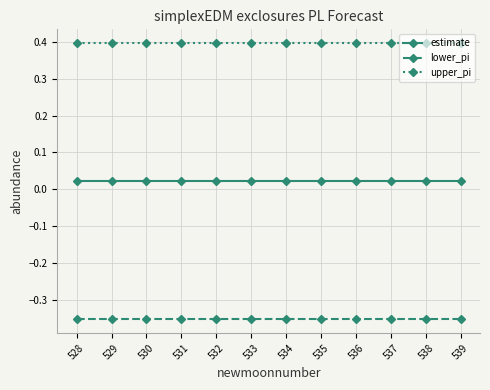

What is the spread (max minus min) of values at 529?

0.7